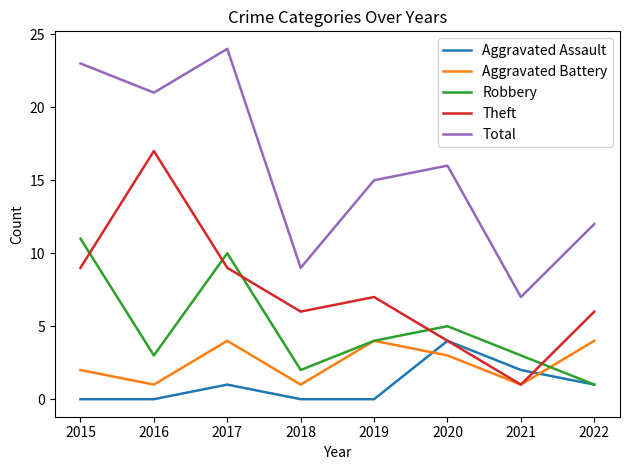

Reading right to left, transcribe all the data shown in this chart.

Aggravated Assault: 2022=1	2021=2	2020=4	2019=0	2018=0	2017=1	2016=0	2015=0
Aggravated Battery: 2022=4	2021=1	2020=3	2019=4	2018=1	2017=4	2016=1	2015=2
Robbery: 2022=1	2021=3	2020=5	2019=4	2018=2	2017=10	2016=3	2015=11
Theft: 2022=6	2021=1	2020=4	2019=7	2018=6	2017=9	2016=17	2015=9
Total: 2022=12	2021=7	2020=16	2019=15	2018=9	2017=24	2016=21	2015=23